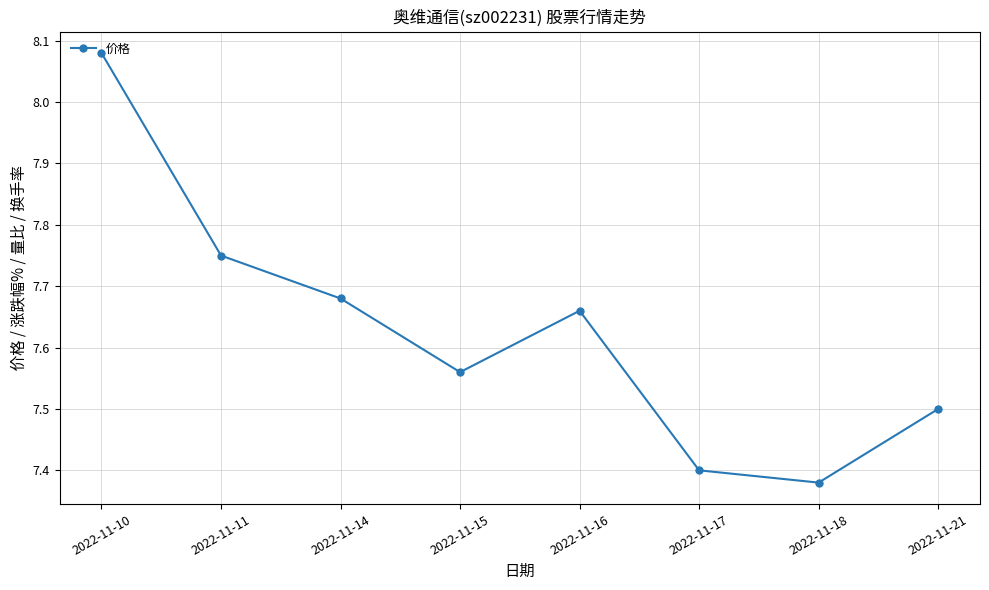

The chart shows a value of 4.6 at 2022-11-10. True or false?

False